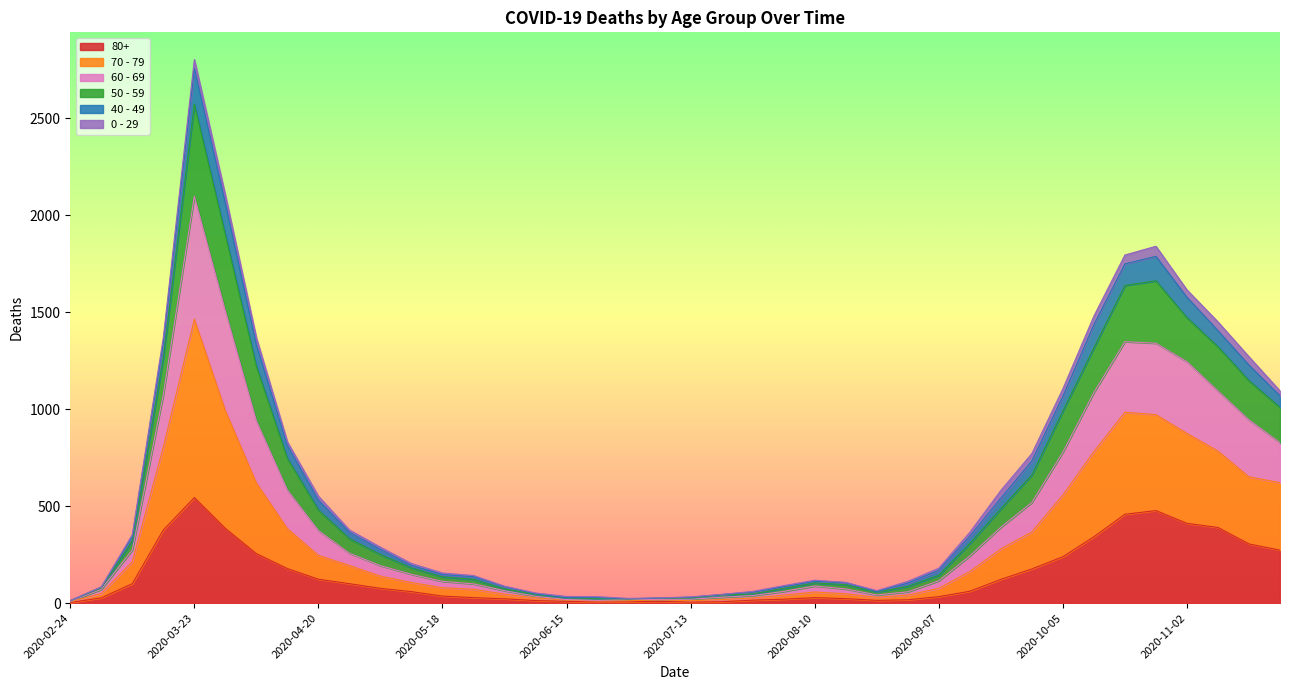

How many lines are shown in the chart?

6